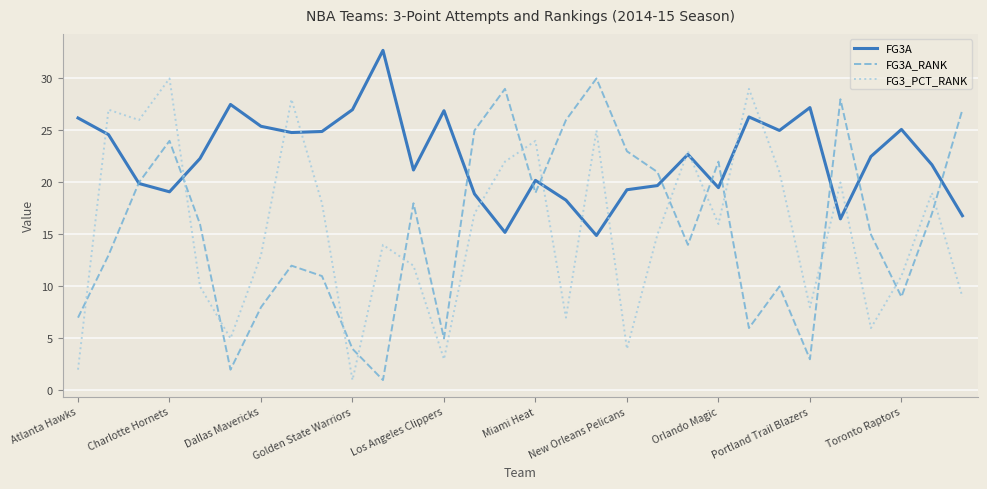

Which series has the largest total across all categories?

FG3A